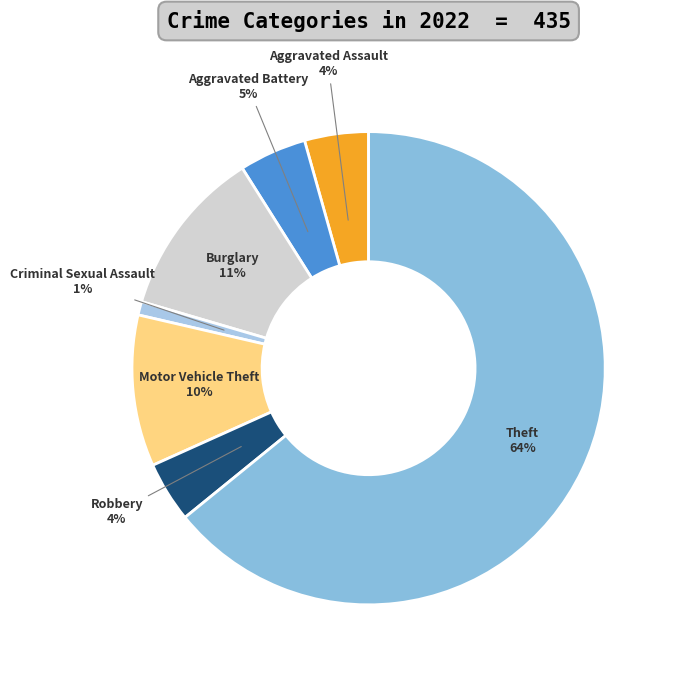

Which category has the smallest portion of the pie?

Criminal Sexual Assault